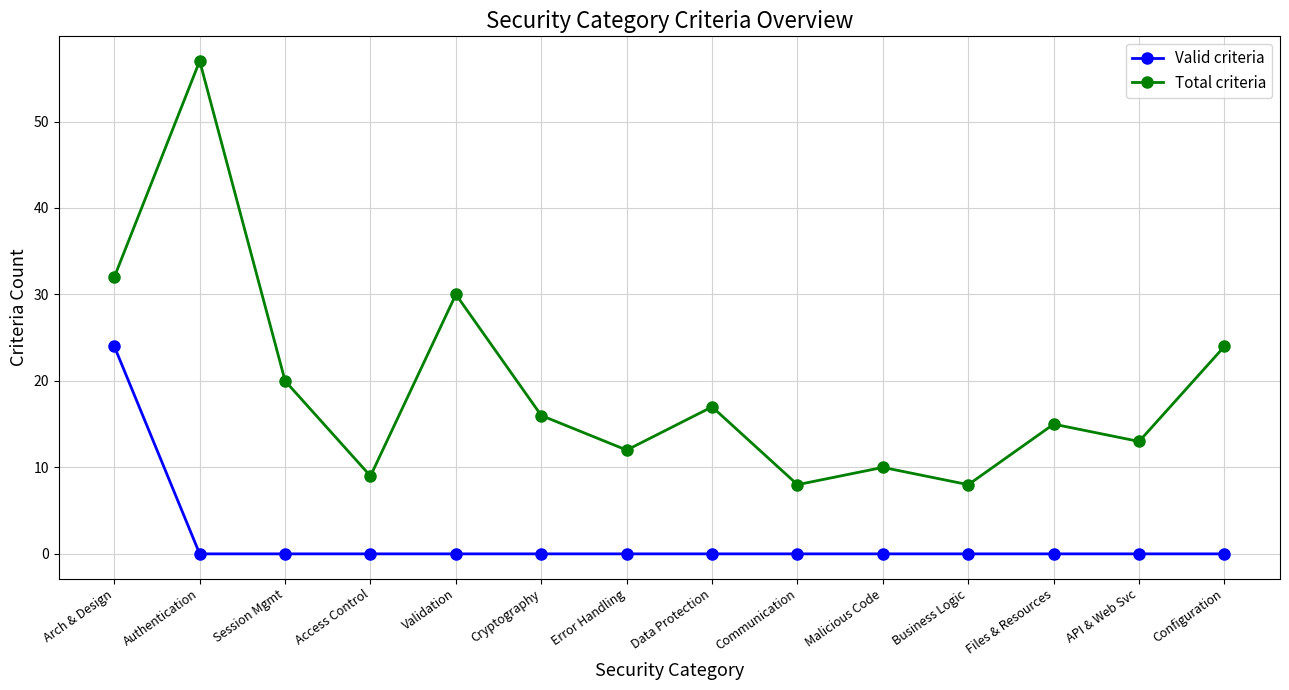

Rank the series by their maximum value, from lowest to highest.

Valid criteria, Total criteria